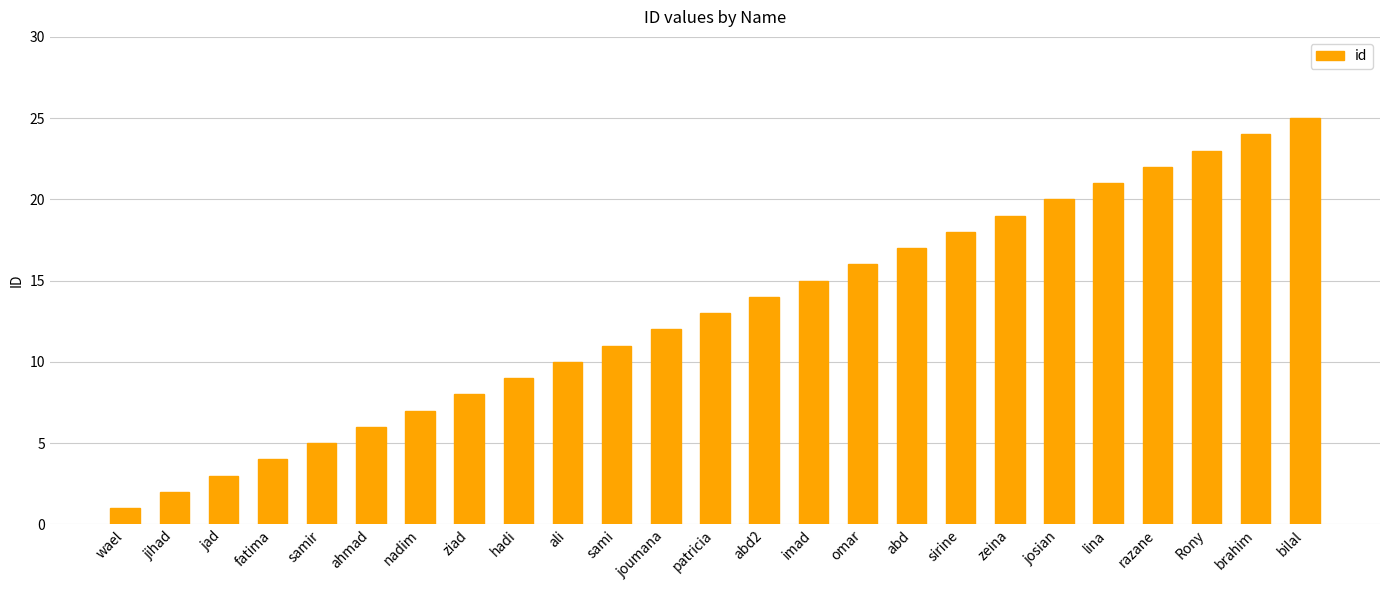

What is the greatest value displayed?

25